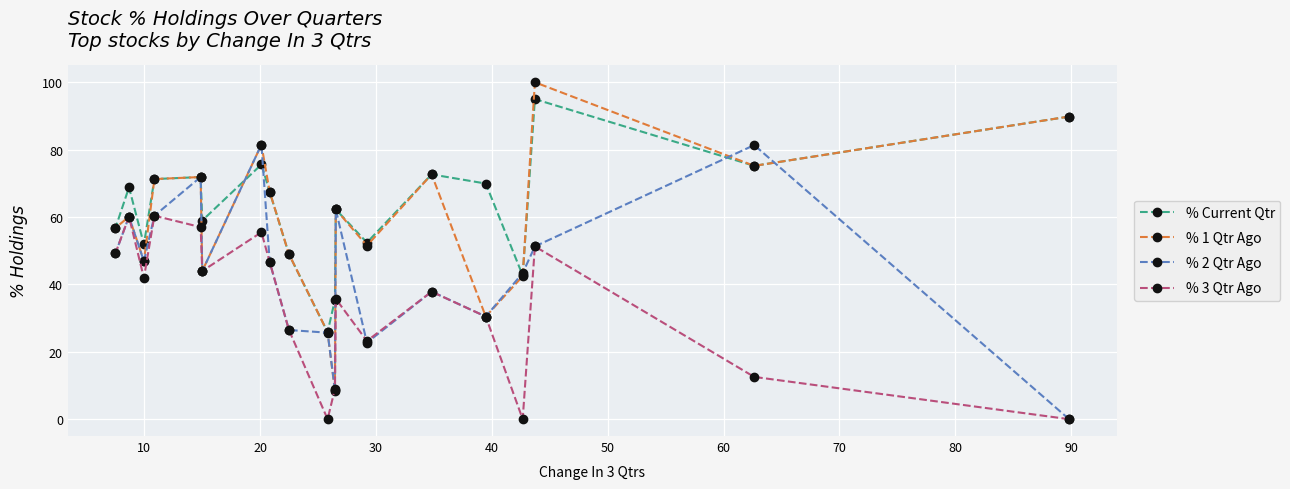

List the series in order of their peak value, lowest first.

% 3 Qtr Ago, % 2 Qtr Ago, % Current Qtr, % 1 Qtr Ago